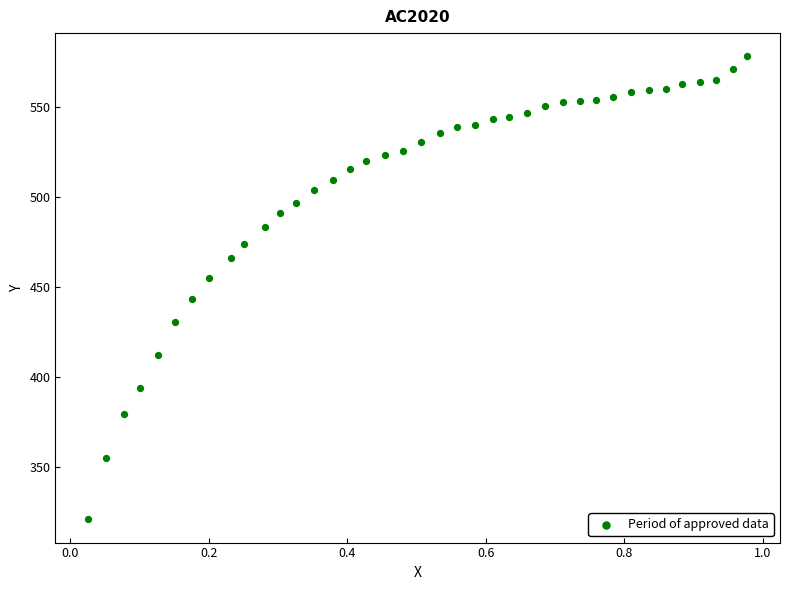

What is the range of X values (max minus min)?

1.0